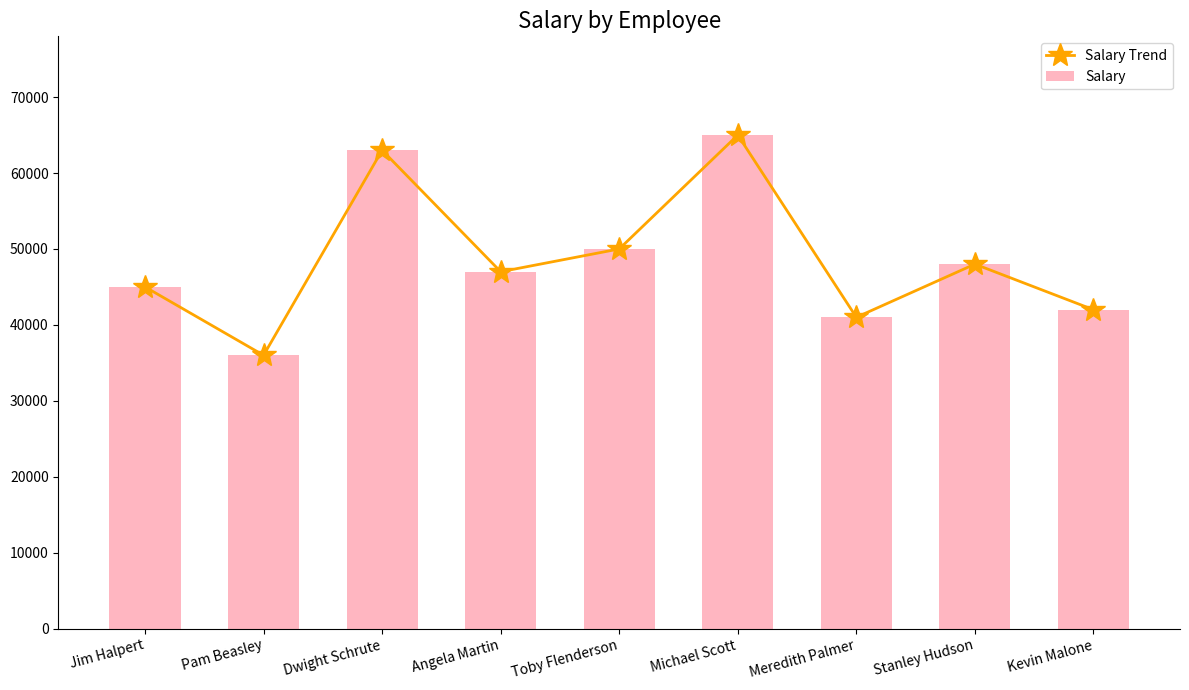

At Angela Martin, list the series in order from smallest to largest.

Salary Trend, Salary